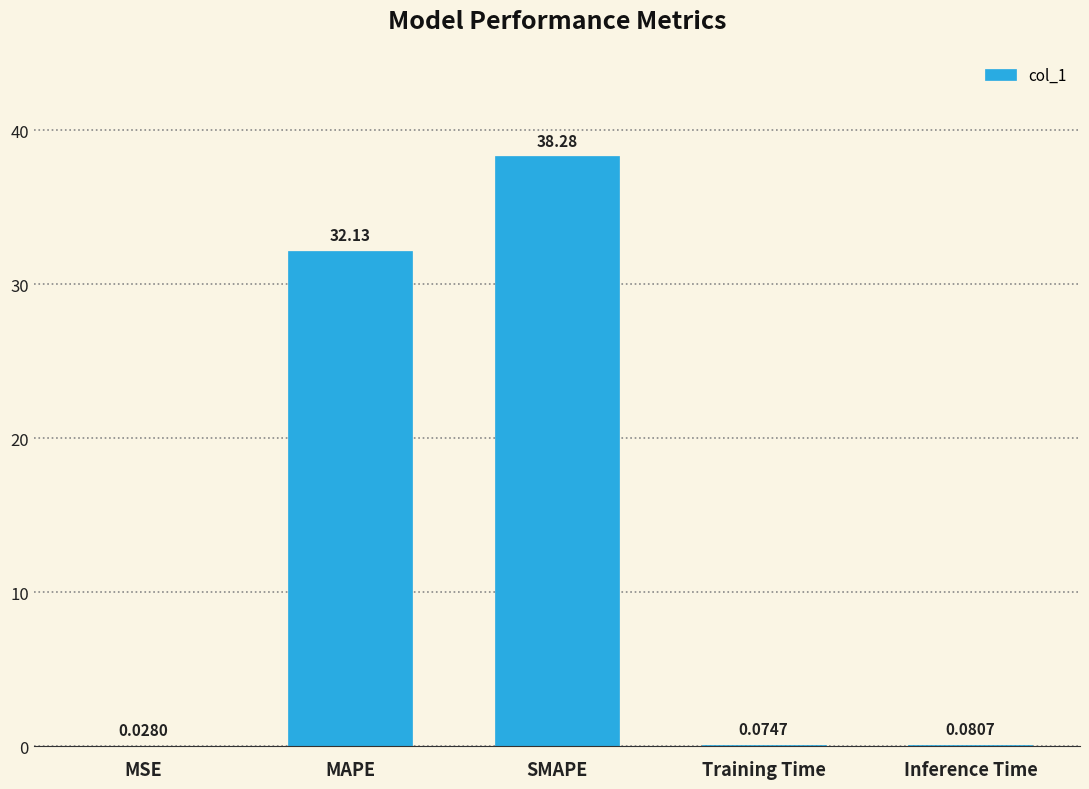

The chart shows a value of 46.7 at MAPE. True or false?

False